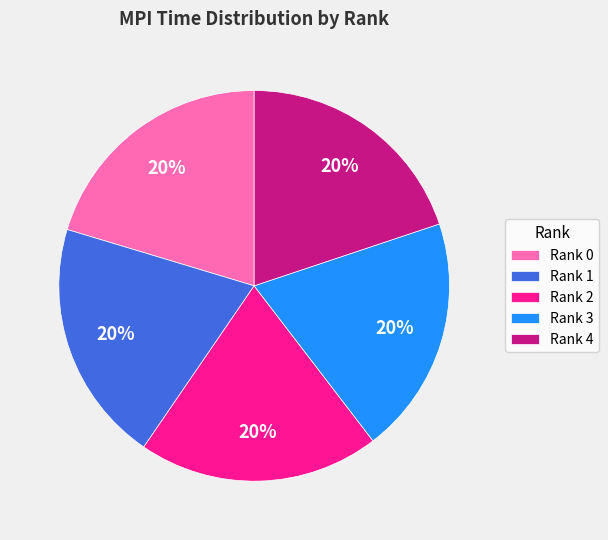

What is the ratio of the value at Rank 0 to the value at Rank 2?

1.0